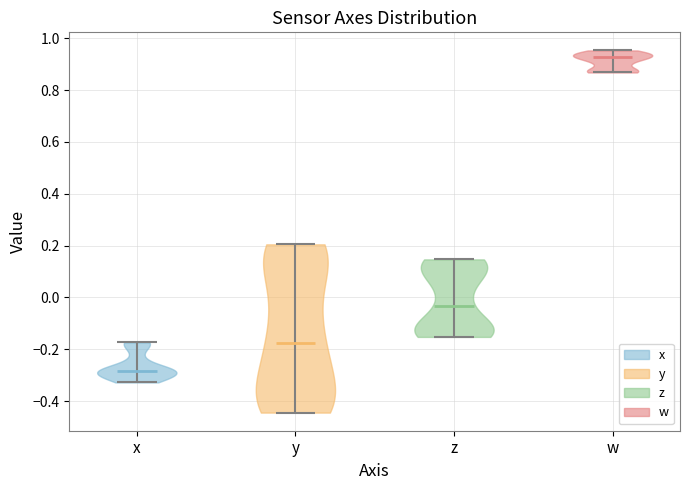

Reading left to right, read every violin against the y-axis: where its median line is, and the lowest and highest points it reaches. The values are not printed on the chart, so give them approximately, as read against the axis.

x: median line -0.28, lowest point -0.32, highest point -0.18
y: median line -0.18, lowest point -0.44, highest point 0.20
z: median line -0.04, lowest point -0.16, highest point 0.14
w: median line 0.92, lowest point 0.86, highest point 0.96